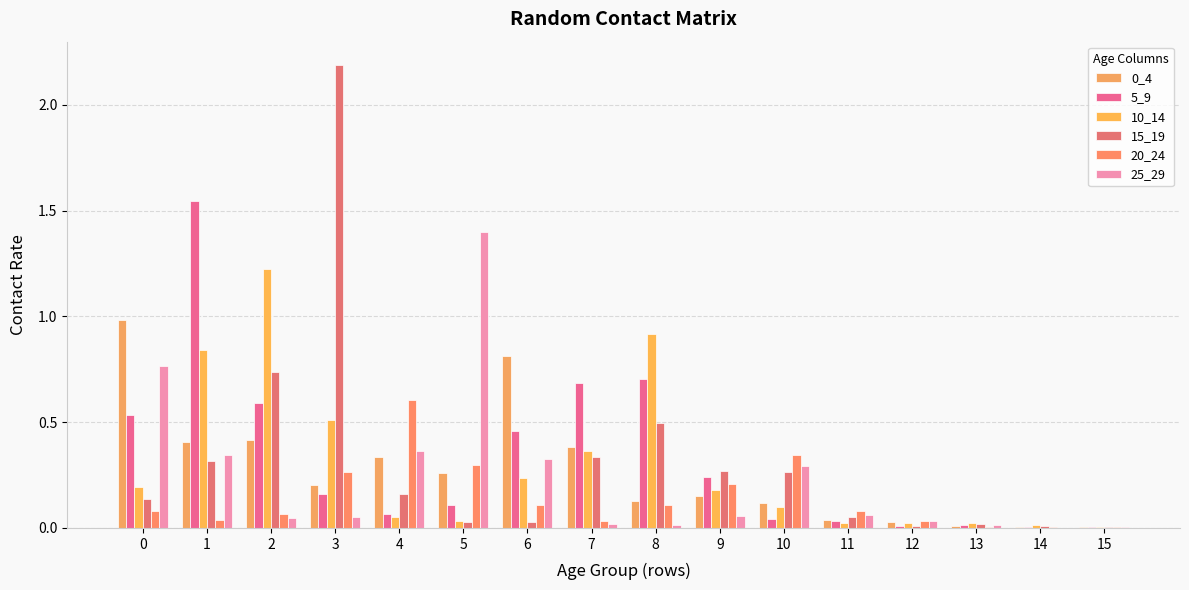

Is the value of 25_29 at 10 greater than the value of 10_14 at 10?

Yes